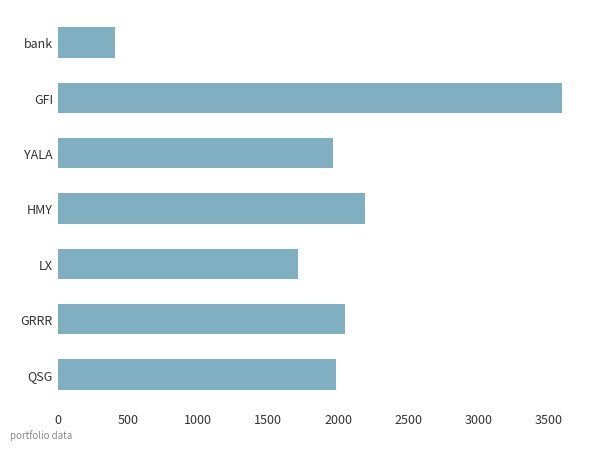

Where is the data nearest to the value 1999?

QSG